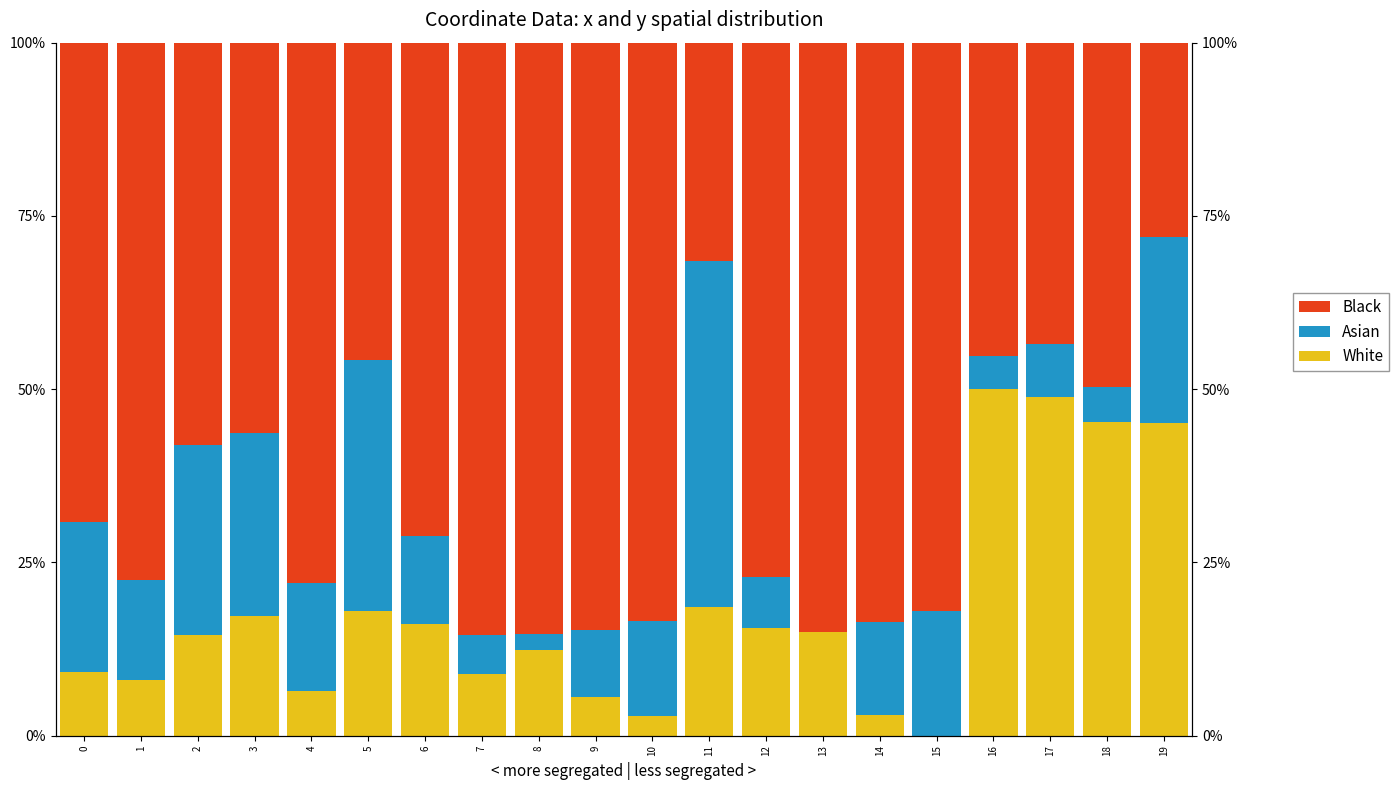

Which has a higher value, 6 or 17?

17